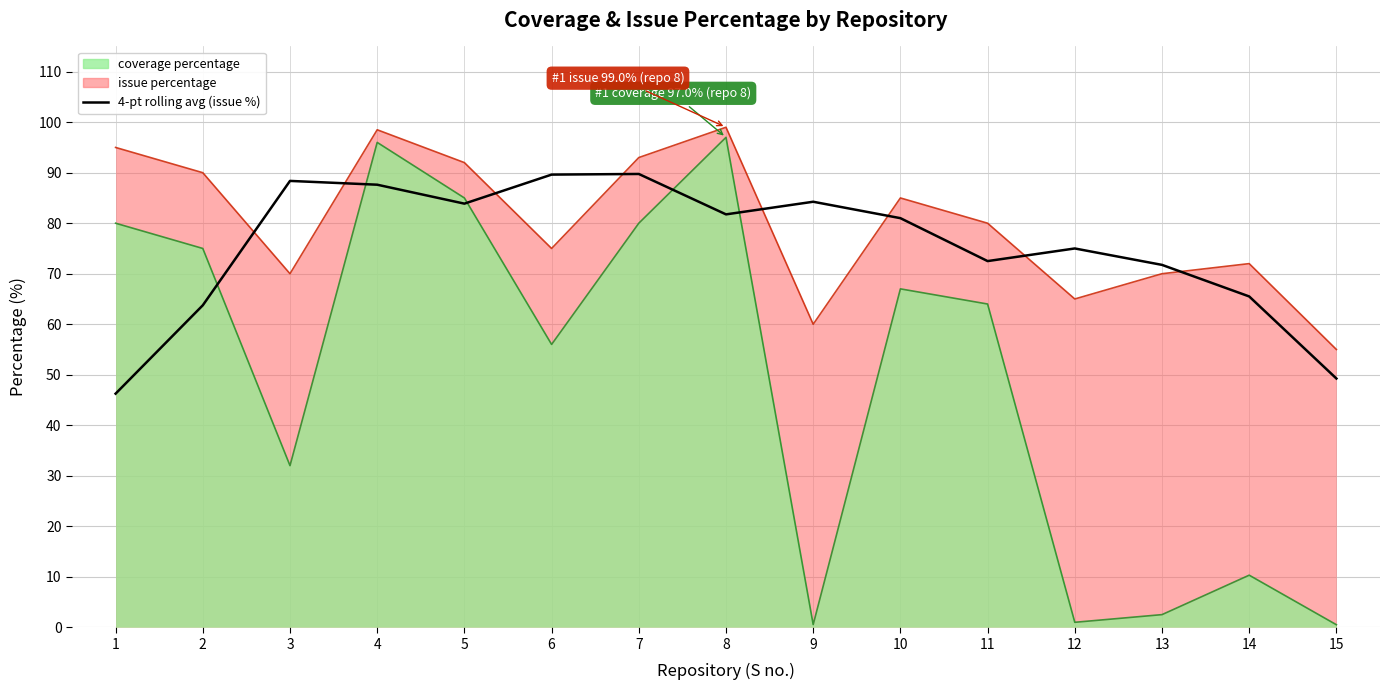

Is it true that the value at 15 is 29.4?

False